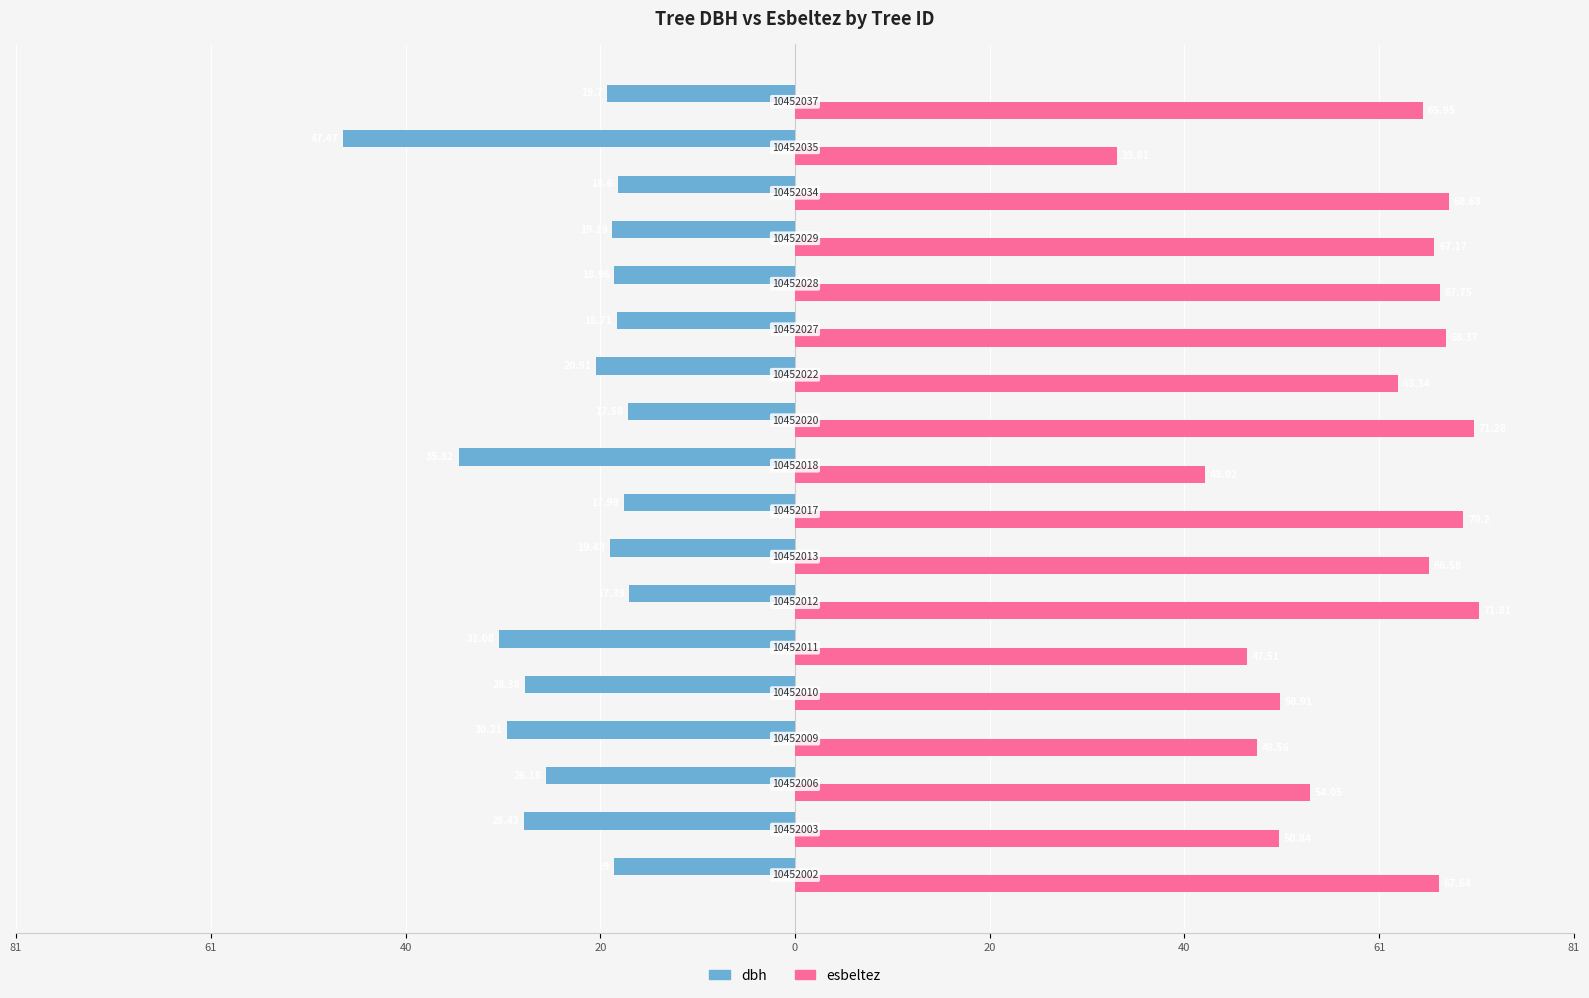

What is the value of the dbh bar at the 18th from the left?

-19.7